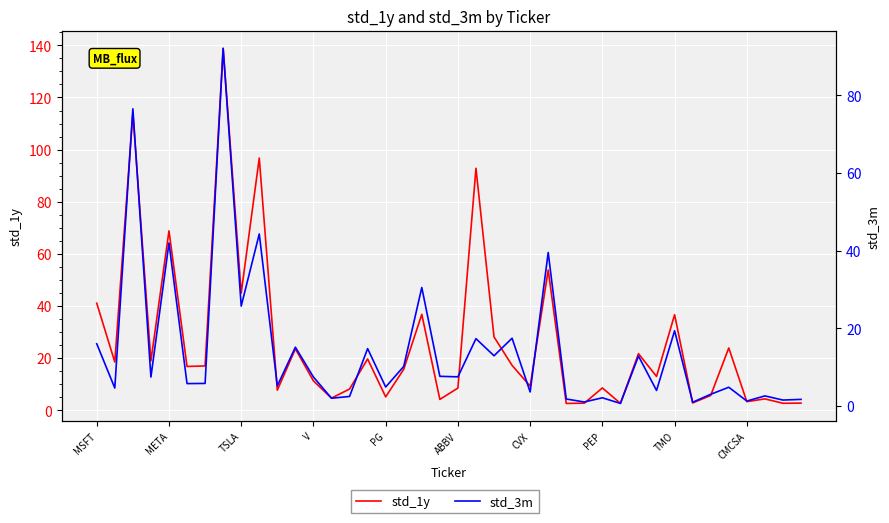

What is the value of the std_1y point at the 7th from the left?

17.0